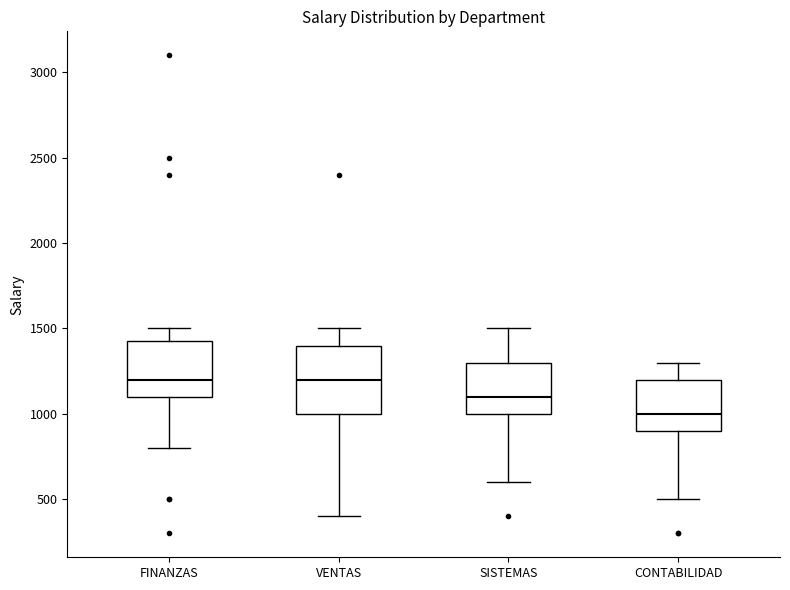

Where is the lower edge of the box for CONTABILIDAD on the y-axis? The values are not printed on the chart, so give them approximately, as read against the axis.

900